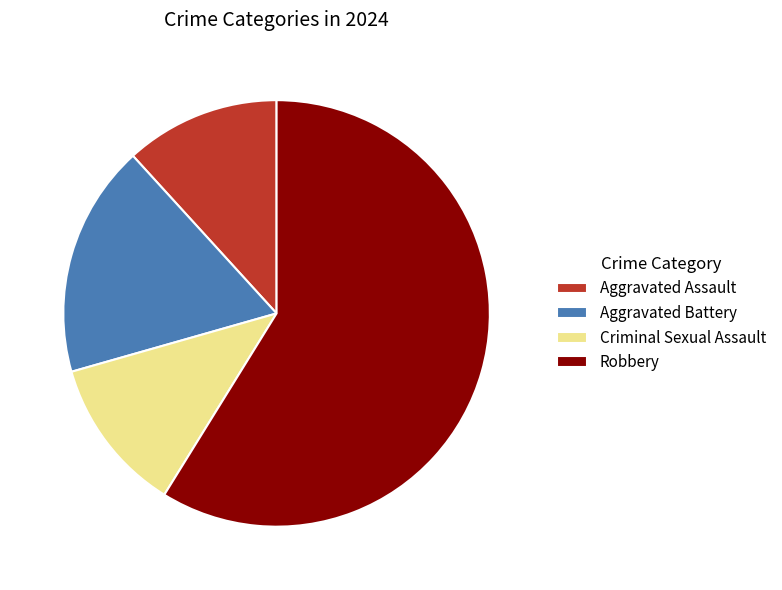

The Aggravated Assault slice represents 12% of the pie. True or false?

True